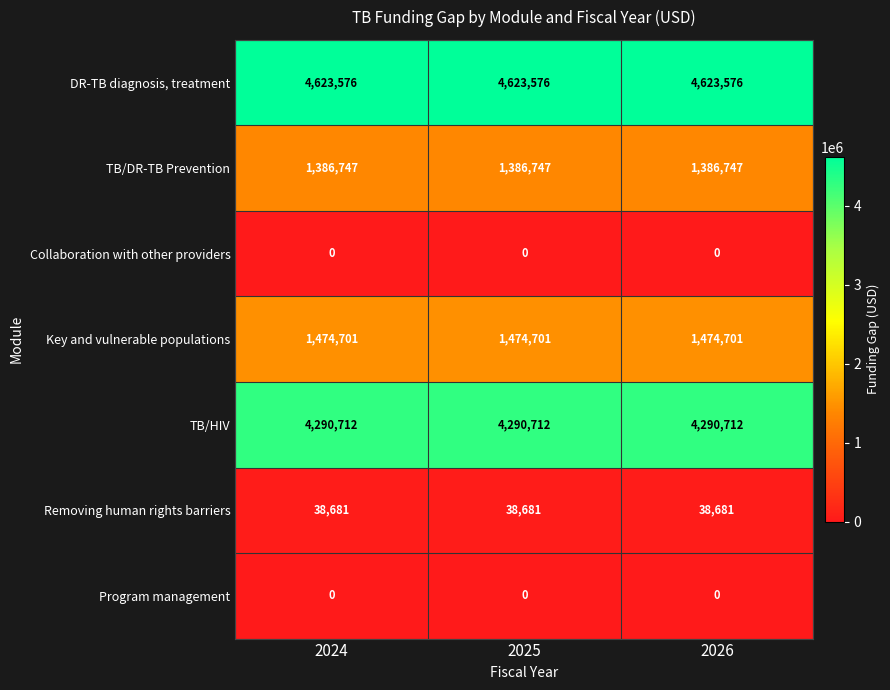

What is the difference between the highest and lowest values at 2026?

4623576